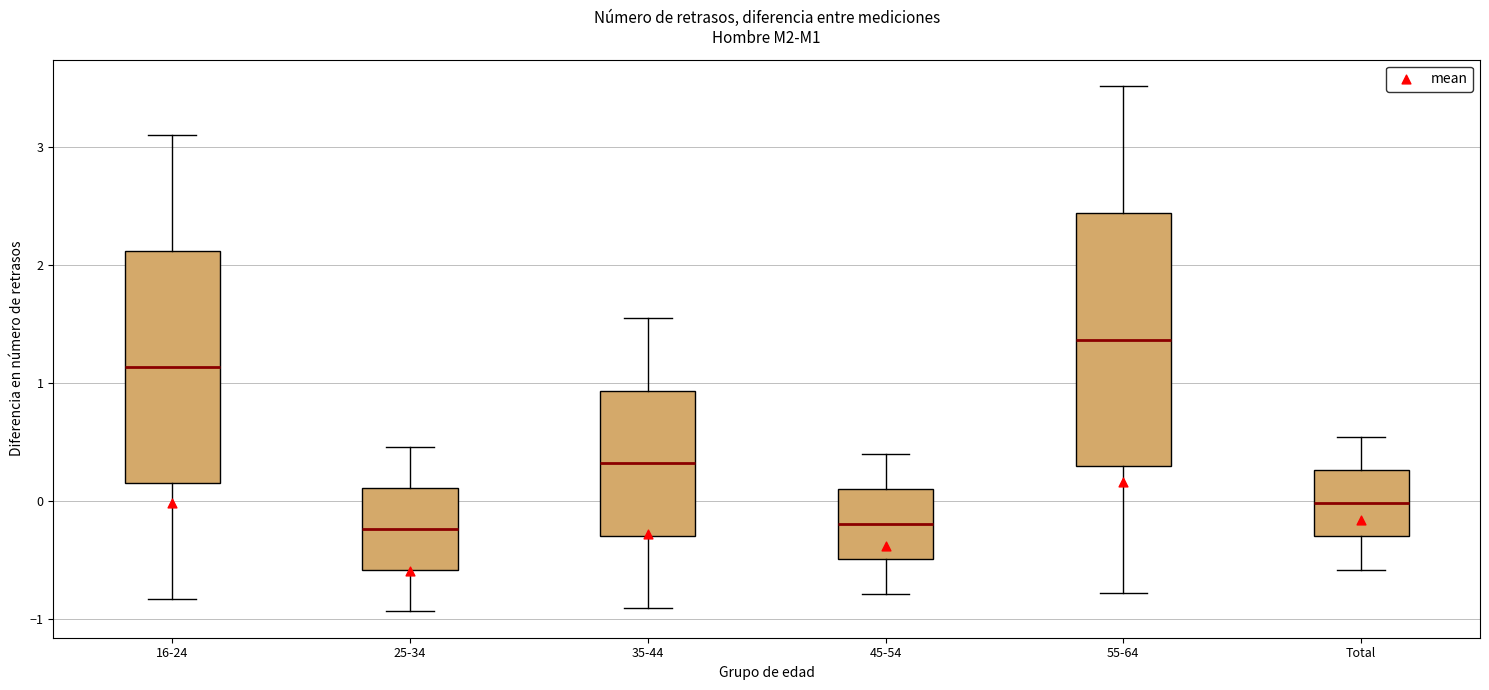

Reading left to right, transcribe this box plot: for each box, give where its median line is, the range the box spans, and where its two whiskers end, as read against the y-axis. The values are not printed on the chart, so give them approximately, as read against the axis.

16-24: median 1.1, box 0.1 to 2.1, whiskers -0.8 to 3.1
25-34: median -0.2, box -0.6 to 0.1, whiskers -0.9 to 0.5
35-44: median 0.3, box -0.3 to 0.9, whiskers -0.9 to 1.5
45-54: median -0.2, box -0.5 to 0.1, whiskers -0.8 to 0.4
55-64: median 1.4, box 0.3 to 2.4, whiskers -0.8 to 3.5
Total: median 0.0, box -0.3 to 0.3, whiskers -0.6 to 0.5